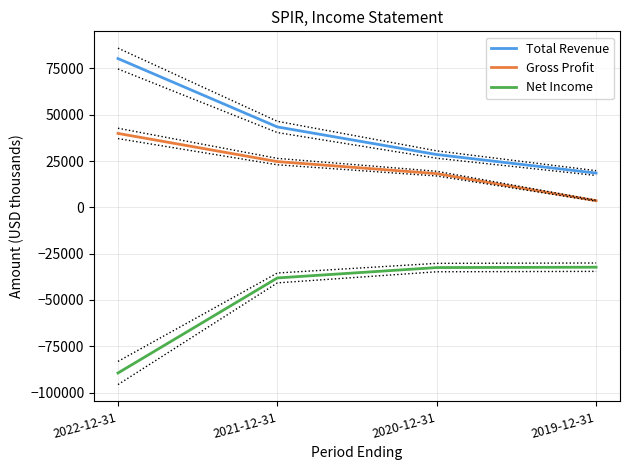

The value of Gross Profit at 2021-12-31 is 24700. True or false?

True